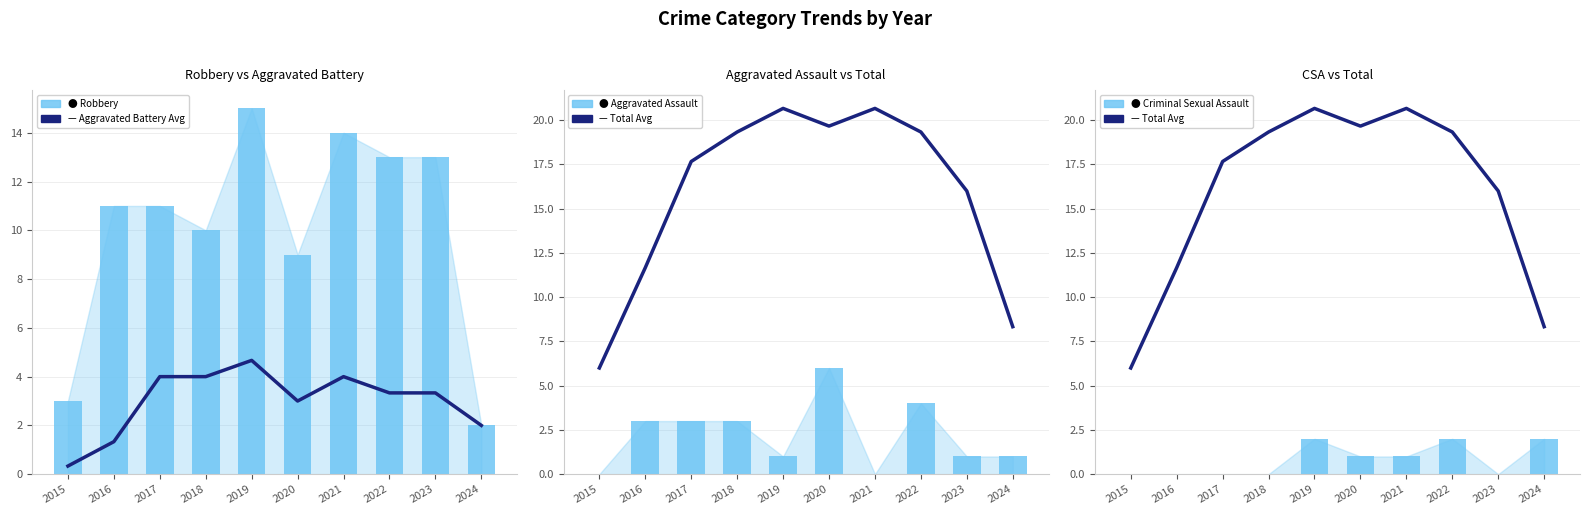

Reading left to right, list all the values displayed in this chart.

Aggravated Battery (avg): 0.3	1.3	4.0	4.0	4.7	3.0	4.0	3.3	3.3	2.0
Robbery: 3.0	11.0	11.0	10.0	15.0	9.0	14.0	13.0	13.0	2.0
Total (avg): 6.0	11.7	17.7	19.3	20.7	19.7	20.7	19.3	16.0	8.3
Aggravated Assault: 0.0	3.0	3.0	3.0	1.0	6.0	0.0	4.0	1.0	1.0
Criminal Sexual Assault: 0.0	0.0	0.0	0.0	2.0	1.0	1.0	2.0	0.0	2.0